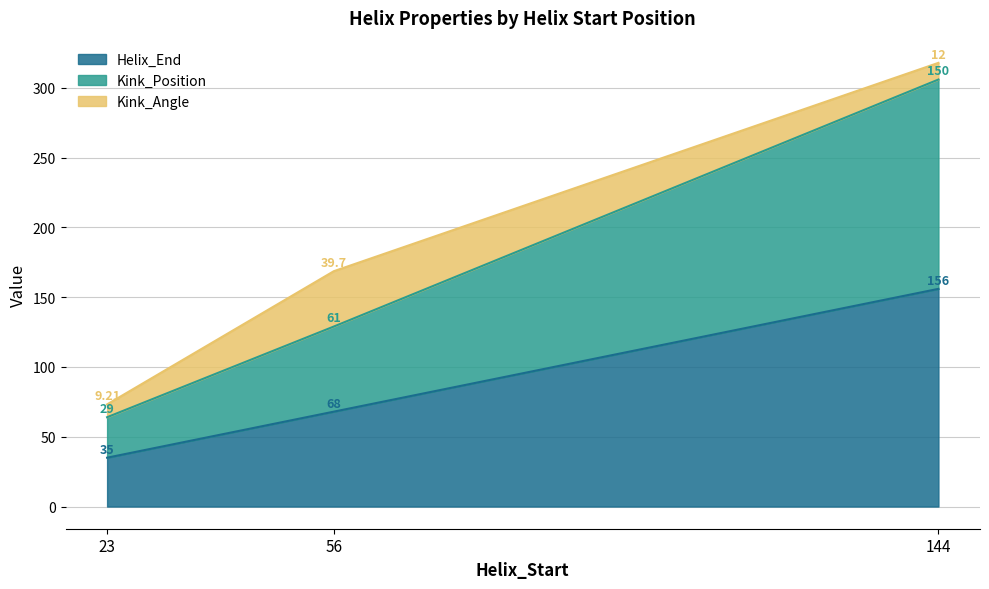

At which category is the sum across all series the highest?

144